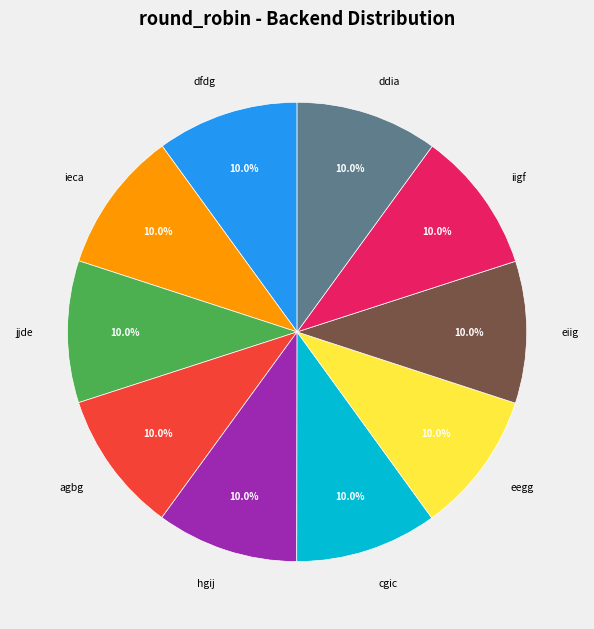

To the nearest percent, what percentage of the pie is cgic?

10%